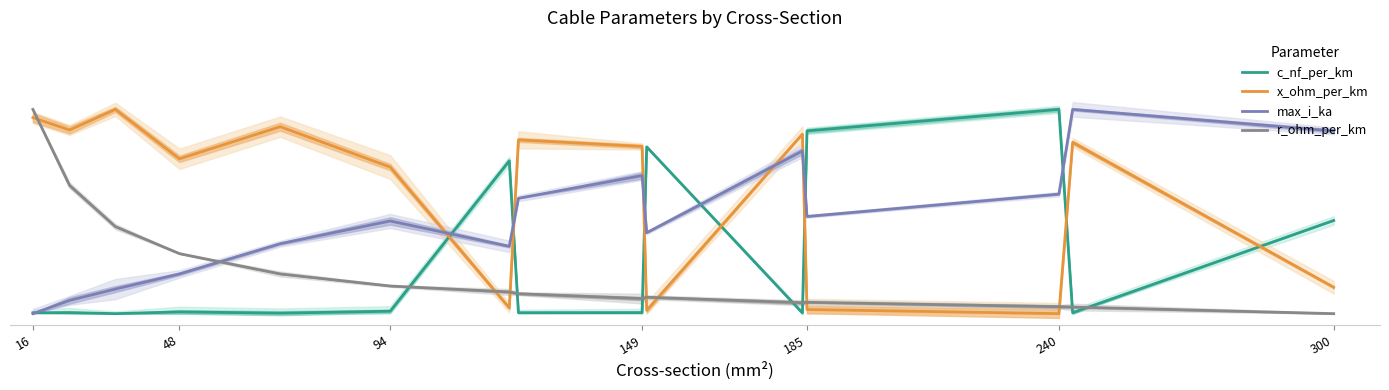

How many values in the x_ohm_per_km series are below 4?

6